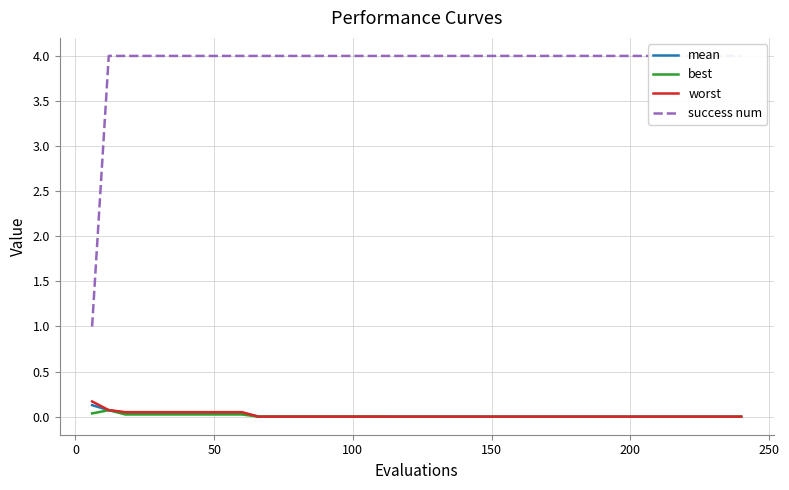

How many data points does each series have?

40